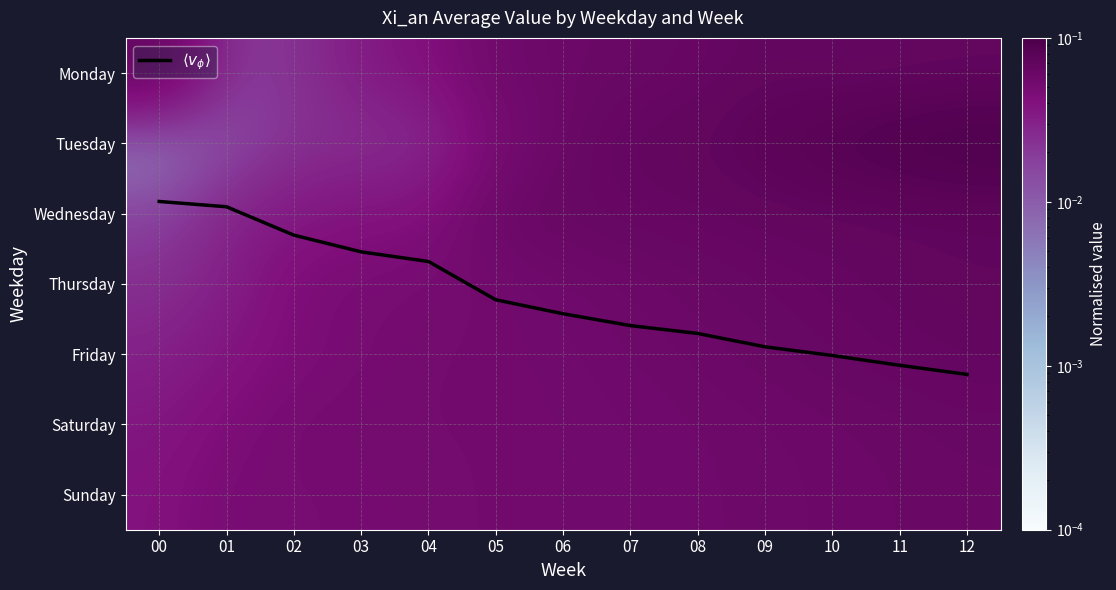

Is the value of Monday at 04 greater than the value of Wednesday at 01?

Yes